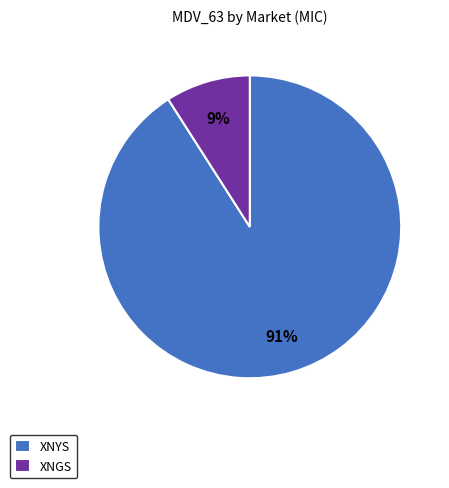

How many segments does this pie chart have?

2